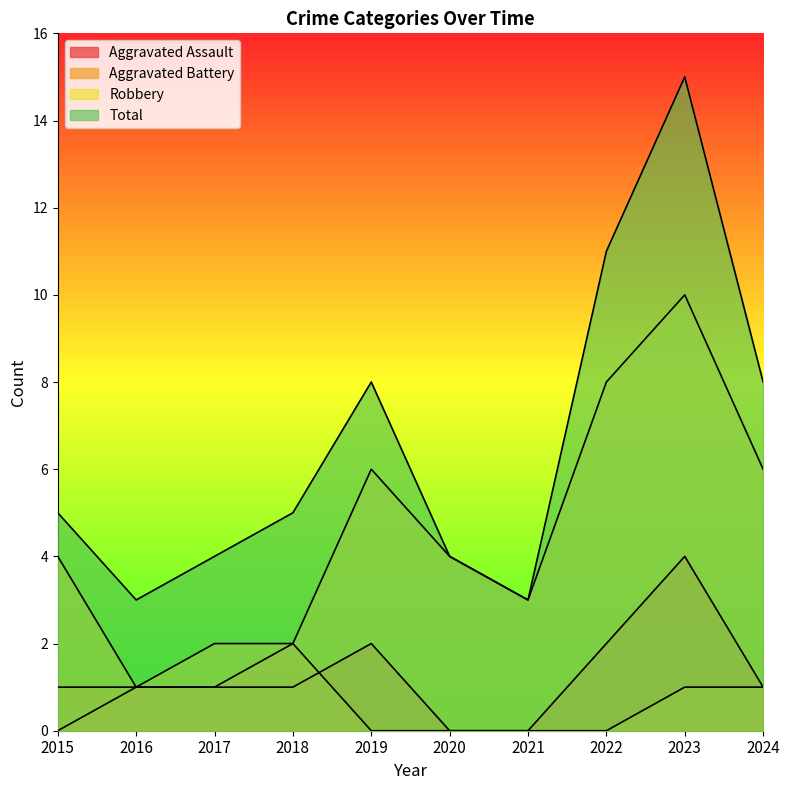

What is the greatest value displayed?

15